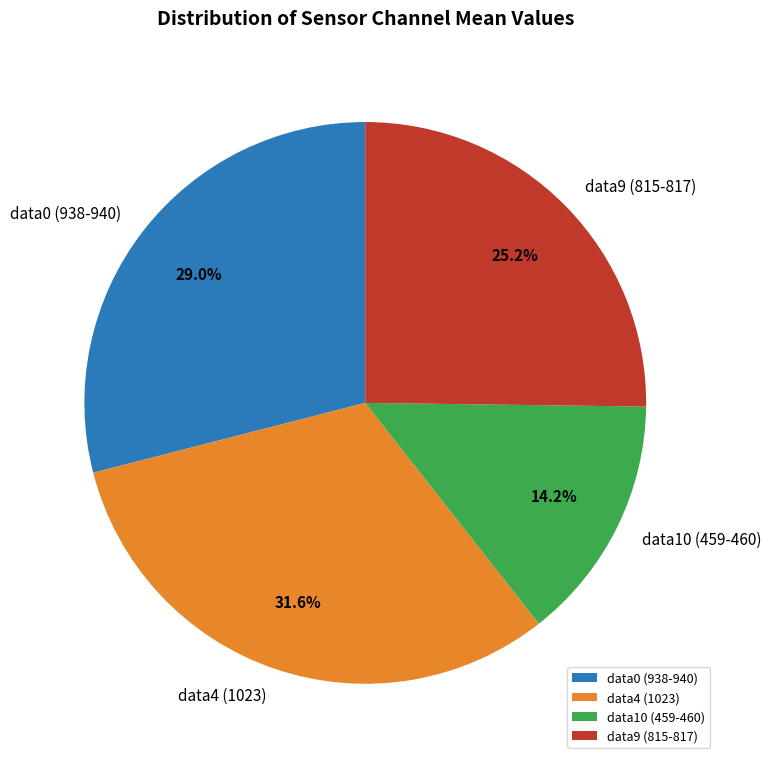

Which category has the smallest portion of the pie?

data10 (459-460)